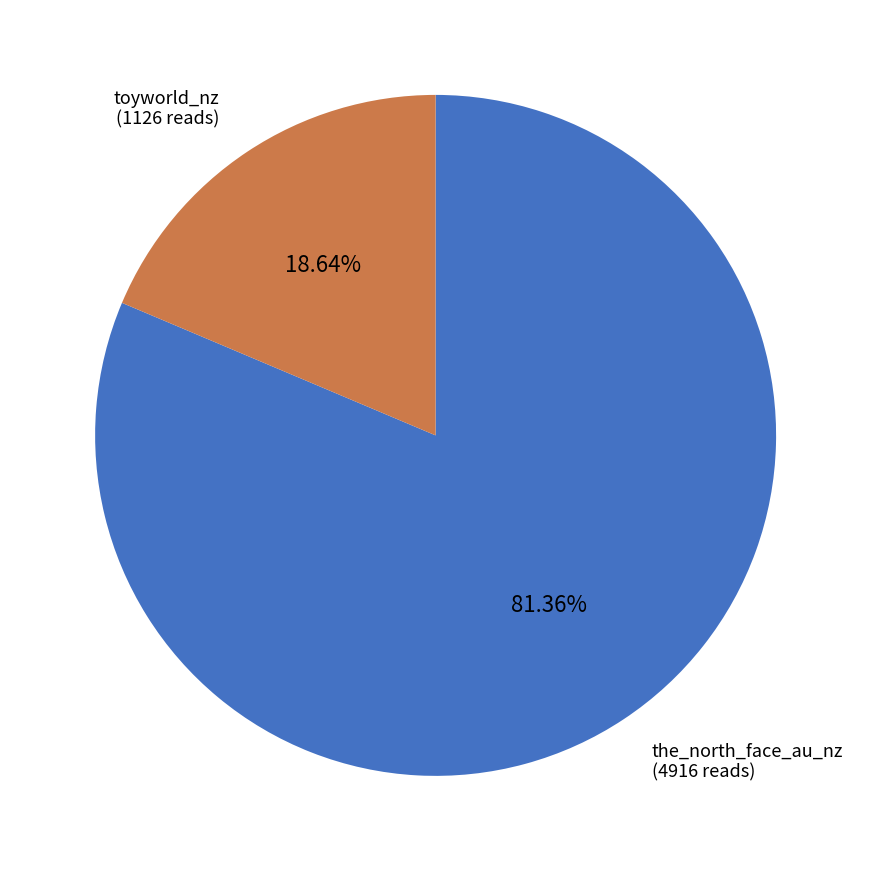

Is there a majority slice in this chart?

Yes